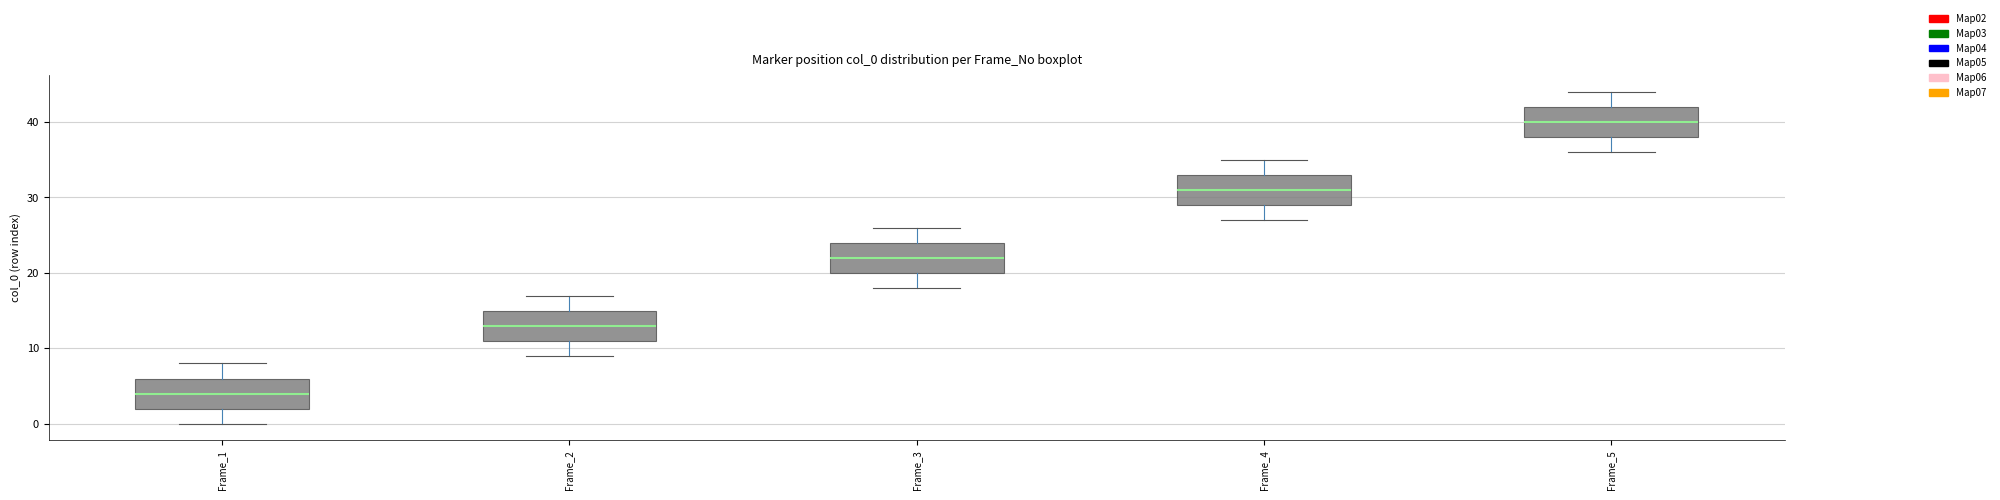

Reading left to right, read every box against the y-axis: the position of its median line, the range the box covers, and the ends of its whiskers. The values are not printed on the chart, so give them approximately, as read against the axis.

Frame_1: median 4, box 2 to 6, whiskers 0 to 8
Frame_2: median 13, box 11 to 15, whiskers 9 to 17
Frame_3: median 22, box 20 to 24, whiskers 18 to 26
Frame_4: median 31, box 29 to 33, whiskers 27 to 35
Frame_5: median 40, box 38 to 42, whiskers 36 to 44